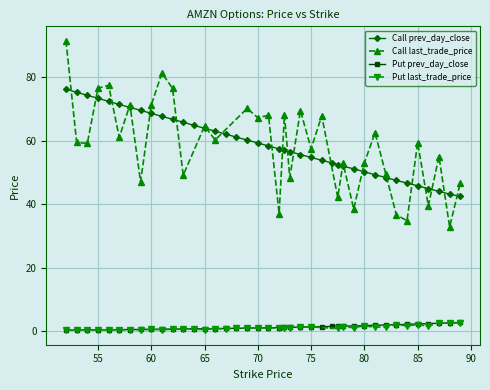

The Put prev_day_close series shows 1.3 at 75. True or false?

True